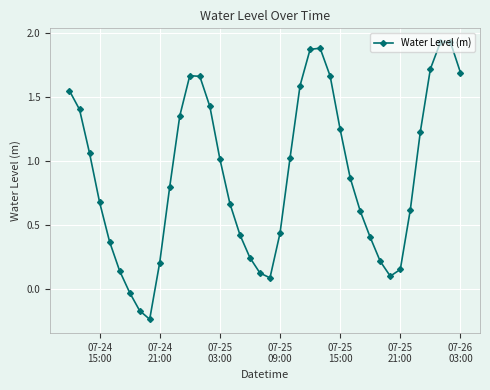

How many points are lower than both their immediate neighbors (excluding endpoints)?

3